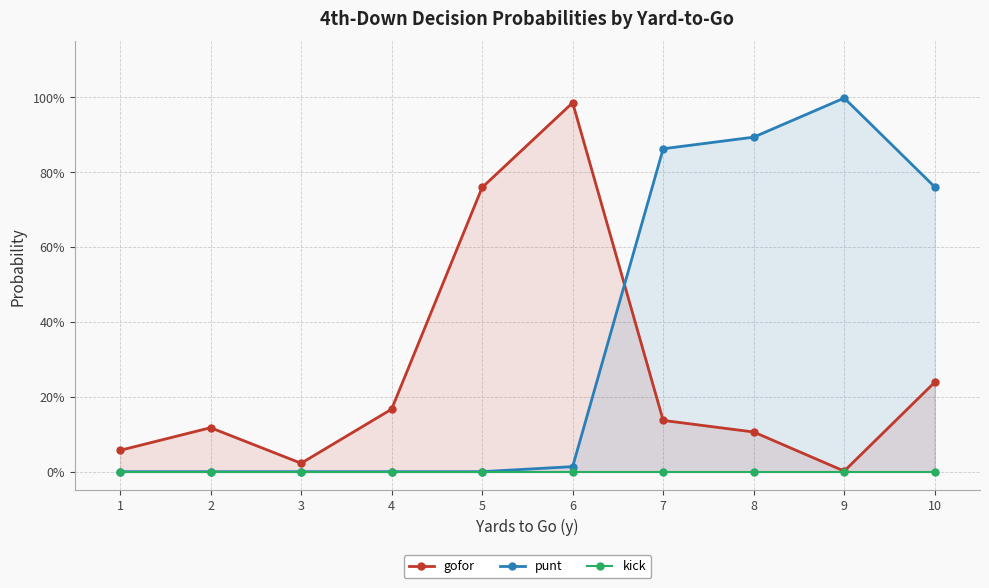

Which series has the widest spread of values?

punt